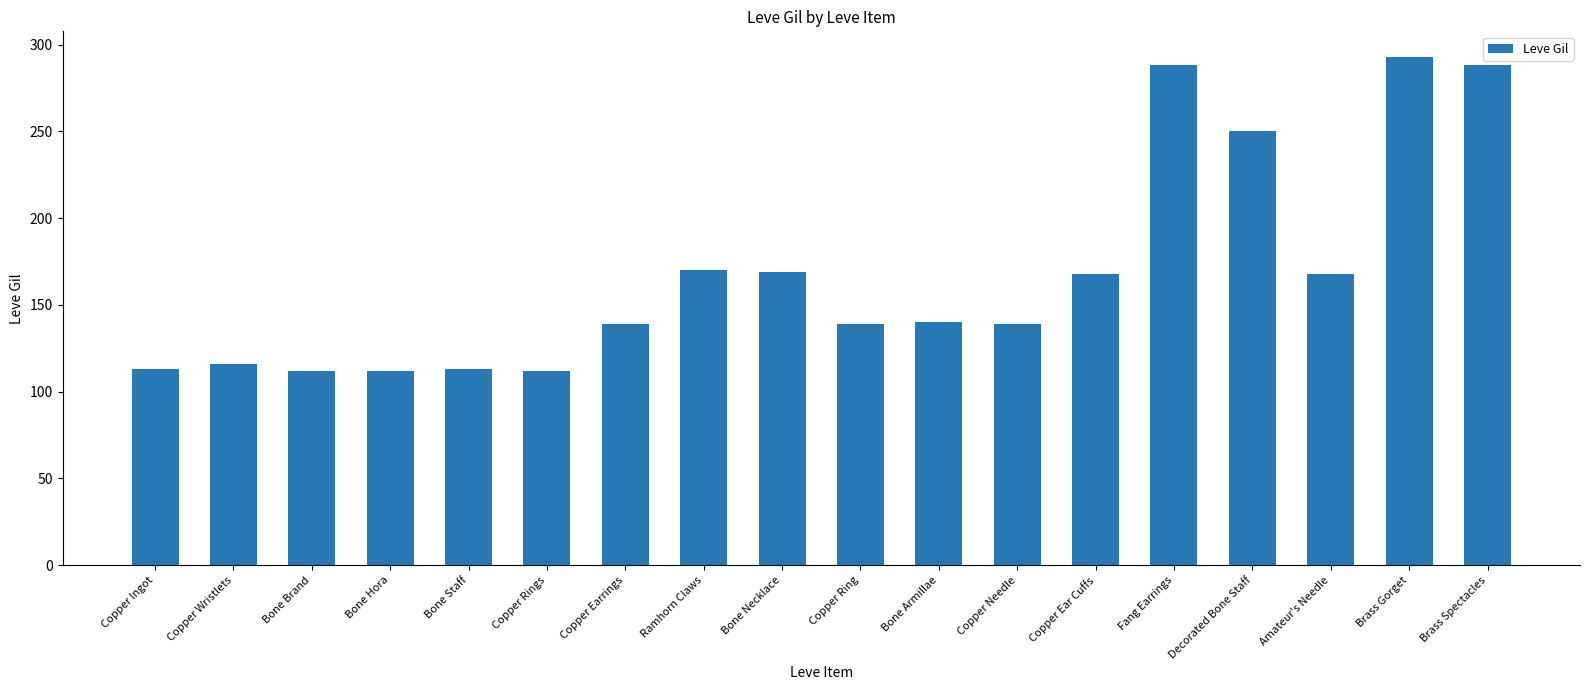

The chart shows a value of 288 at Fang Earrings. True or false?

True